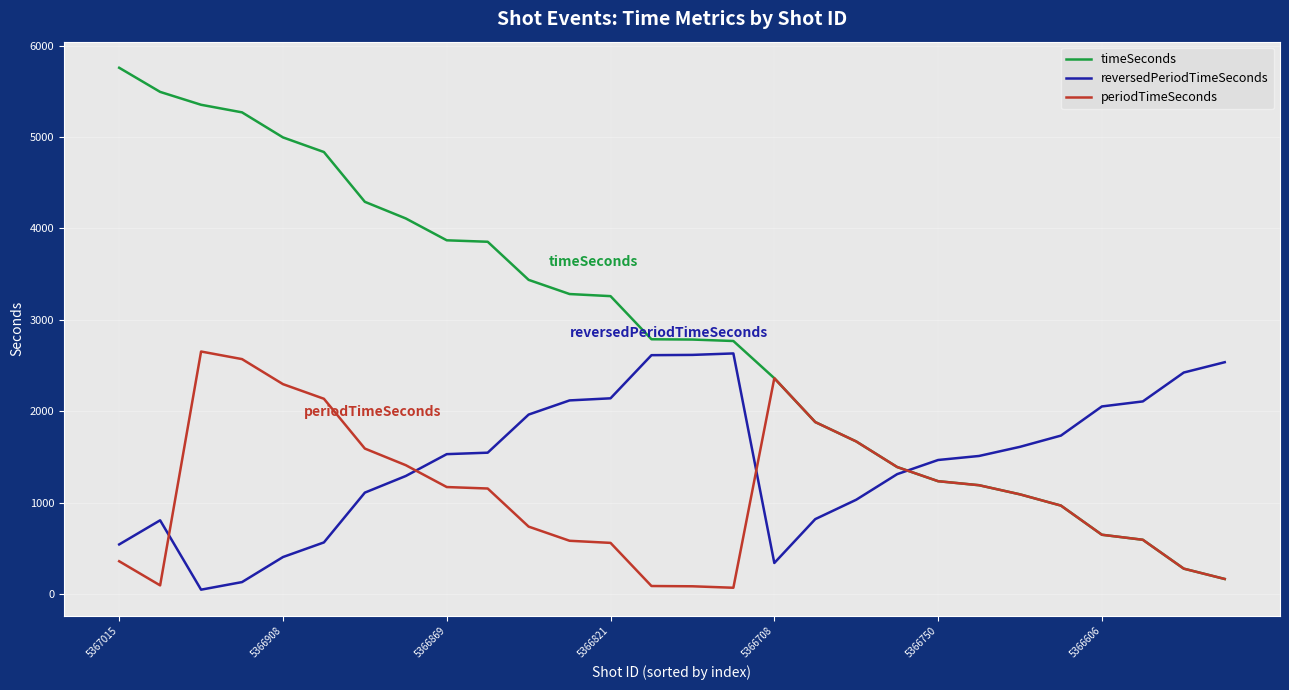

Which series has the widest spread of values?

timeSeconds